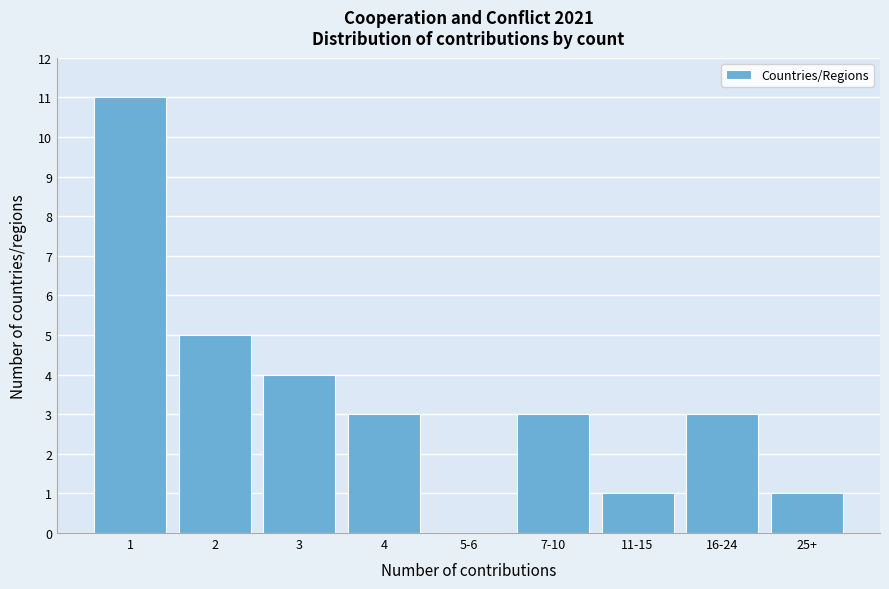

Reading left to right, what are all the values shown in this chart?

1=11	2=5	3=4	4=3	5-6=0	7-10=3	11-15=1	16-24=3	25+=1